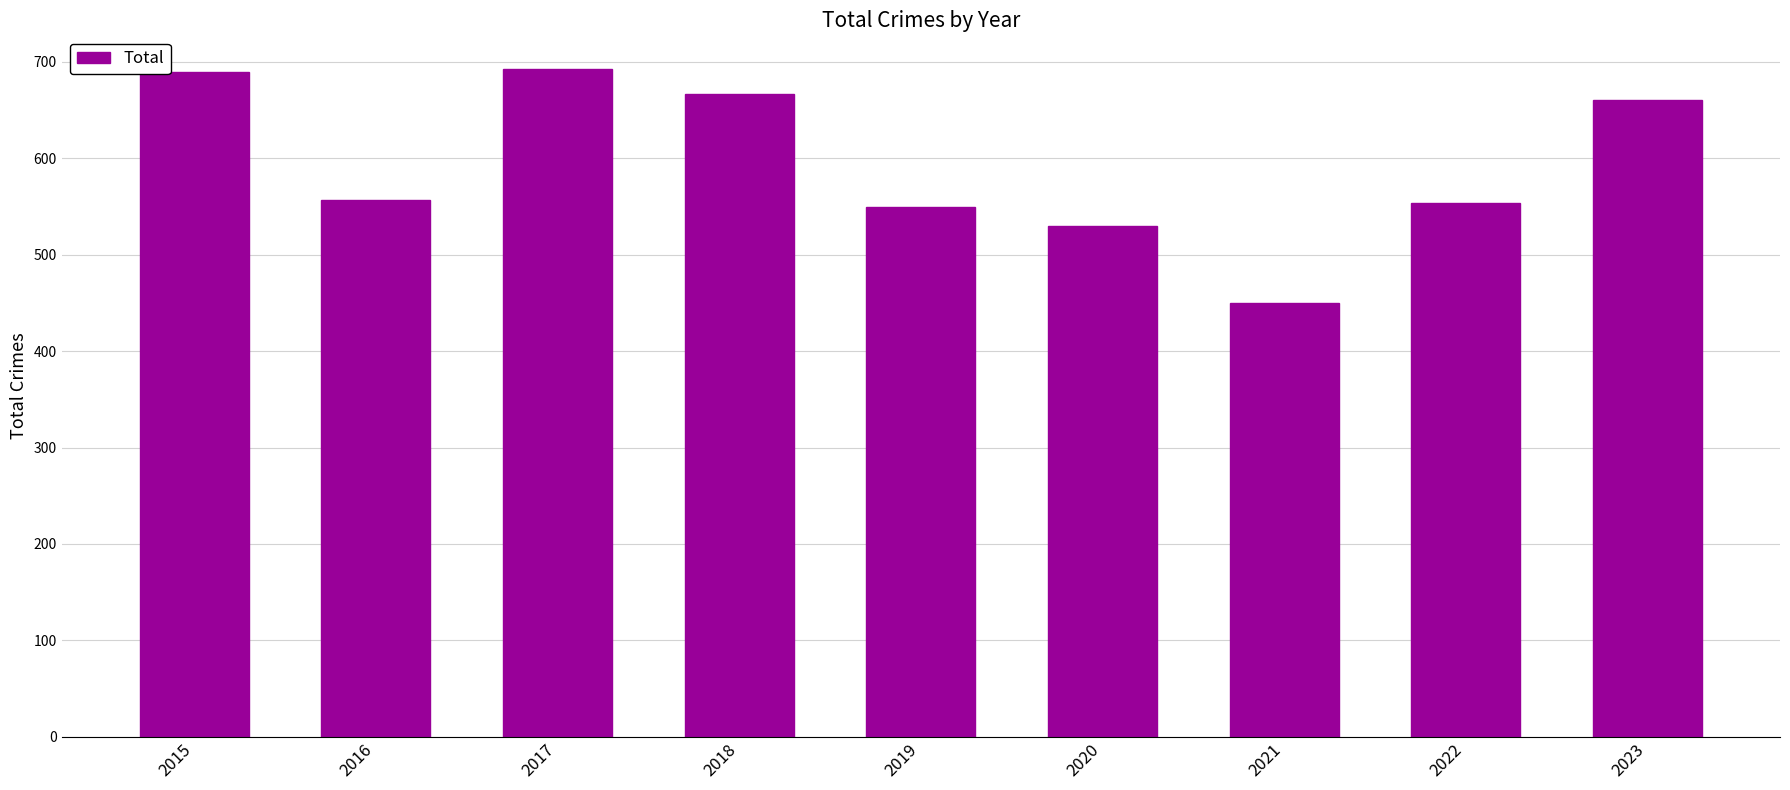

Reading right to left, what are all the values shown in this chart?

661	554	450	530	550	667	693	557	690